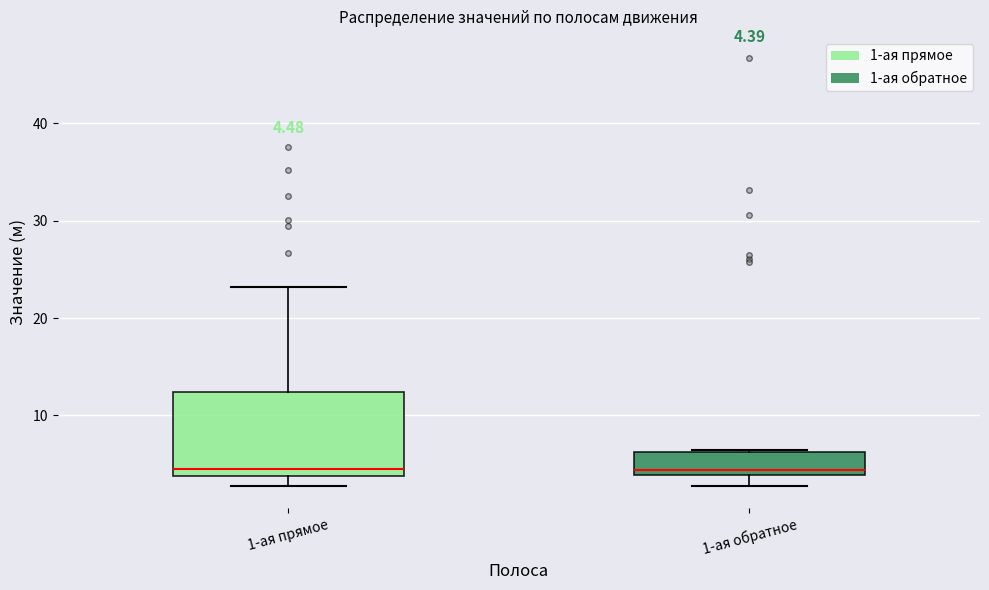

Which box is the tallest, from its lower edge to its upper edge?

1-ая прямое